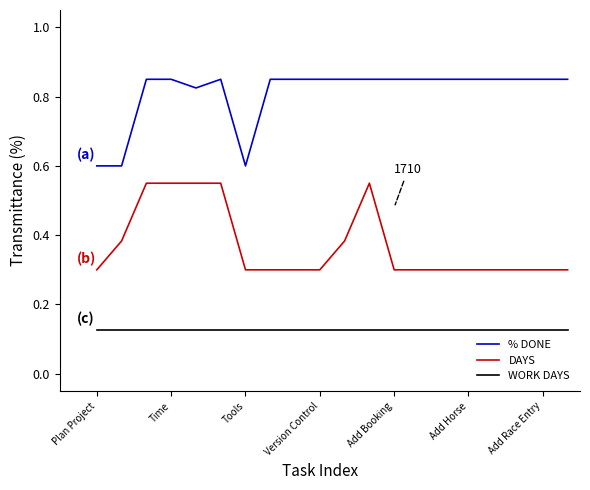

True or false: DAYS and WORK DAYS cross at least once.

False